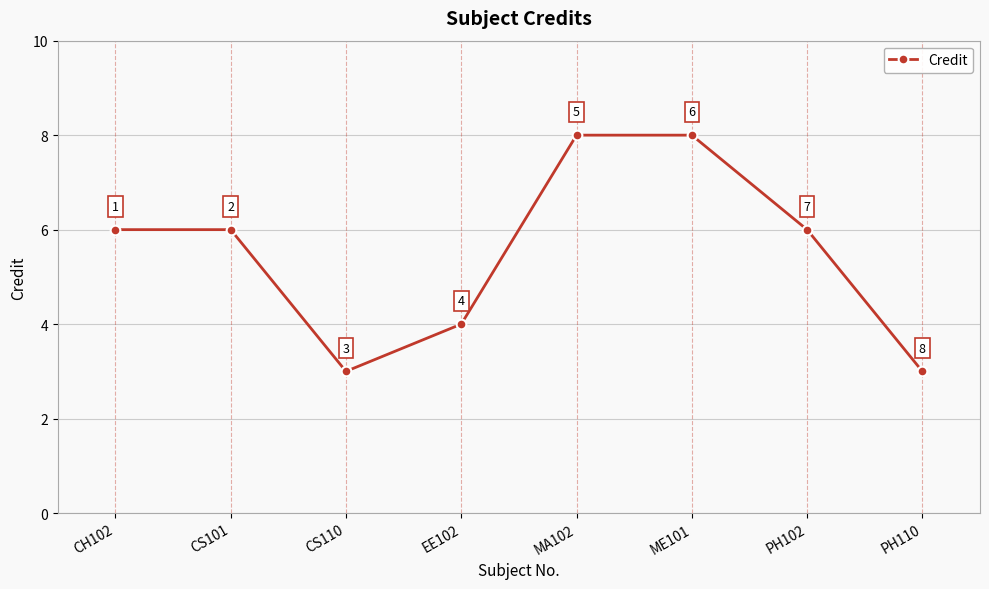

Count the values in the range 4 to 8.

6